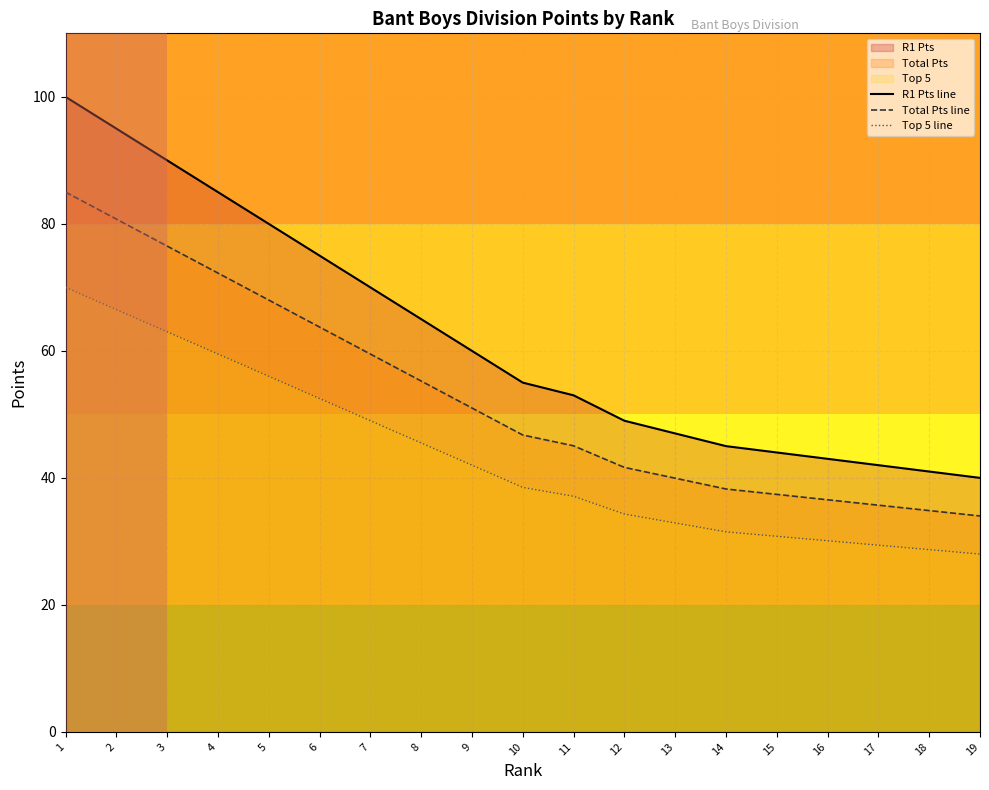

Reading left to right, transcribe all the data shown in this chart.

R1 Pts line: 100.0	95.0	90.0	85.0	80.0	75.0	70.0	65.0	60.0	55.0	53.0	49.0	47.0	45.0	44.0	43.0	42.0	41.0	40.0
Total Pts line: 85.0	80.8	76.5	72.2	68.0	63.8	59.5	55.2	51.0	46.8	45.0	41.6	39.9	38.2	37.4	36.5	35.7	34.9	34.0
Top 5 line: 70.0	66.5	63.0	59.5	56.0	52.5	49.0	45.5	42.0	38.5	37.1	34.3	32.9	31.5	30.8	30.1	29.4	28.7	28.0